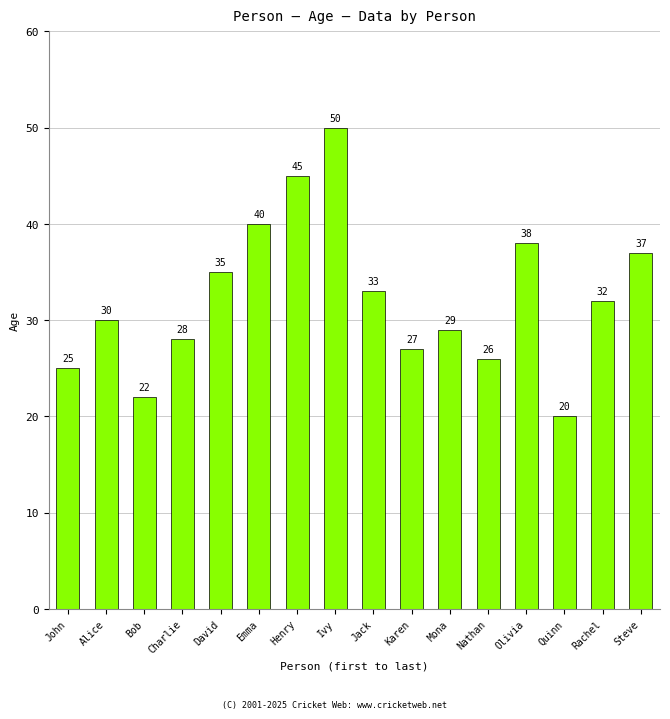

Where does the data first go above 32?

David